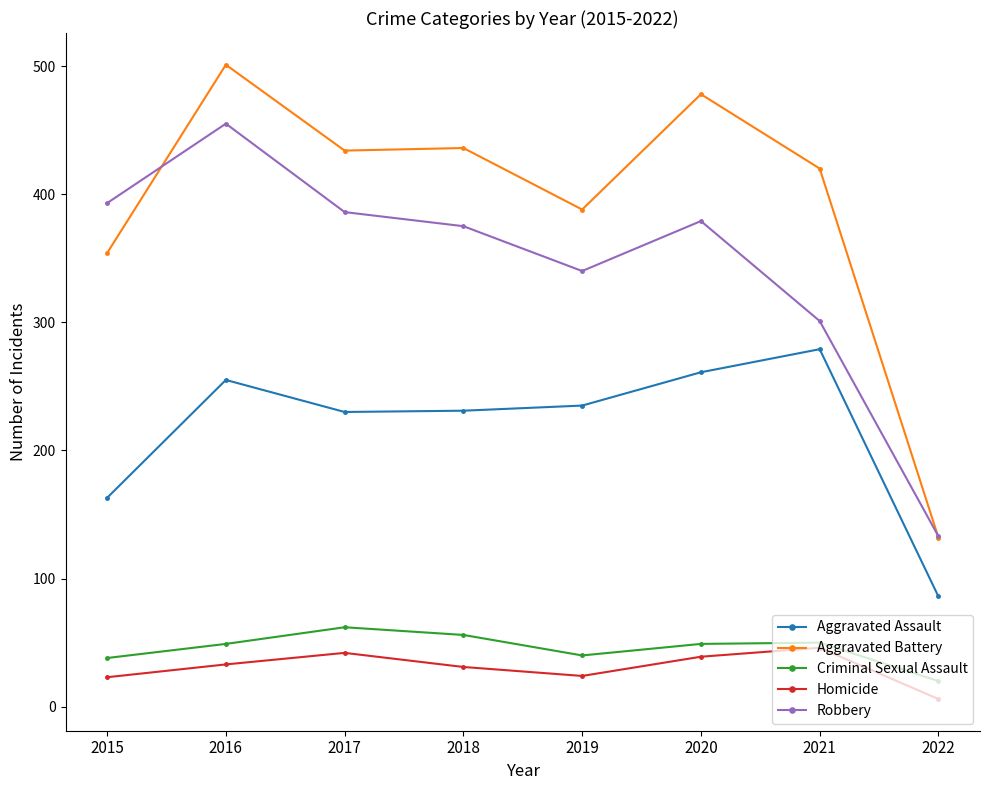

Where does the Robbery series first go above 379?

2015